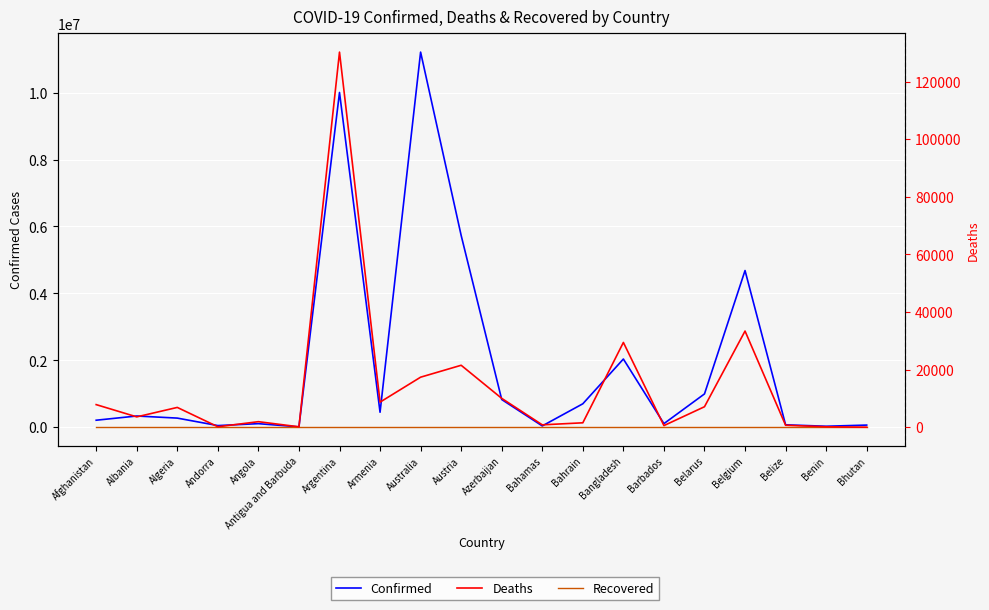

What is the label of the 5th point from the left?

Angola